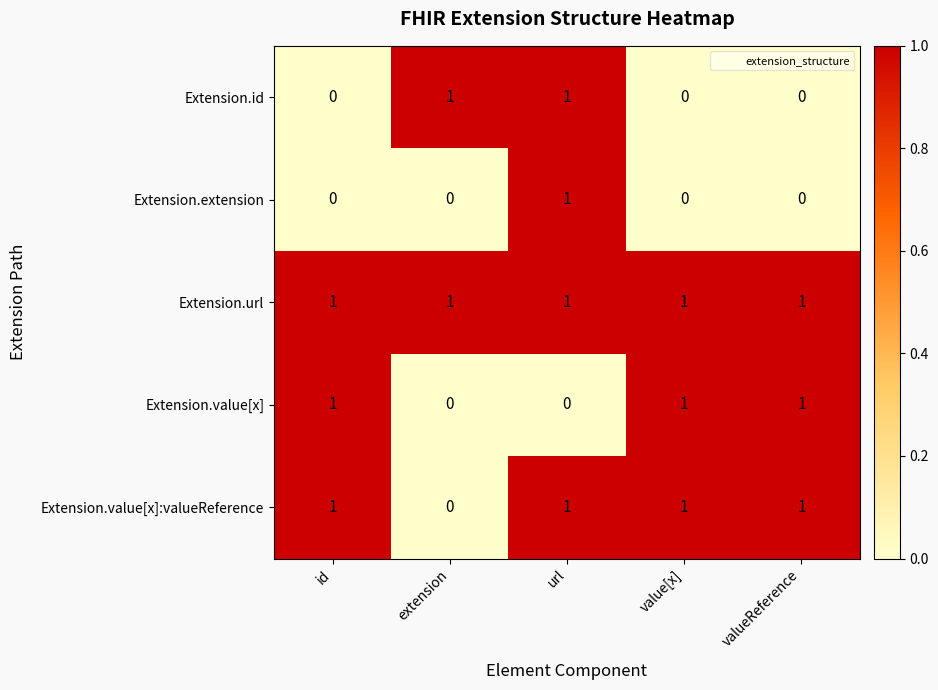

Which series has the largest total across all categories?

Extension.url